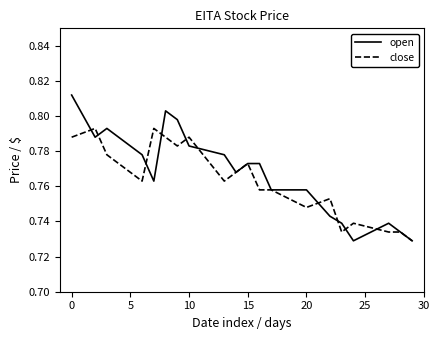

Which series has the widest spread of values?

open